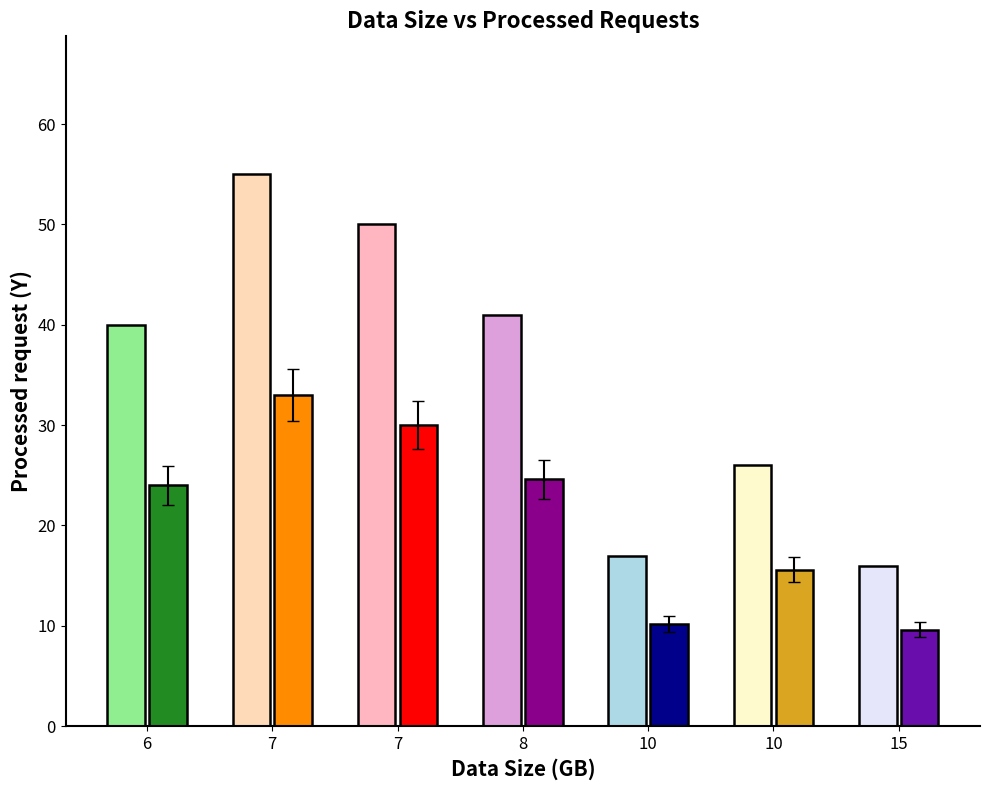

Rank the categories by value from lowest to highest.

15, 10, 10, 6, 8, 7, 7